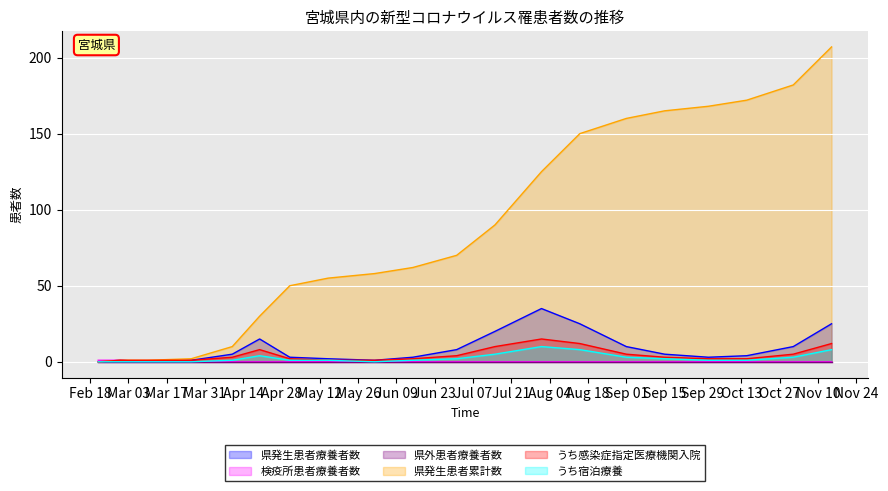

How many data points in 県発生患者累計数 are less than 70?

10